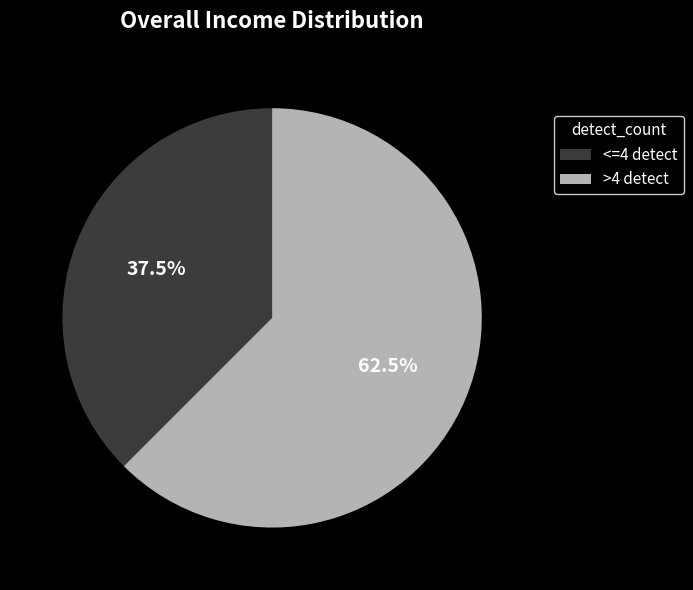

Between <=4 detect and >4 detect, which is larger?

>4 detect